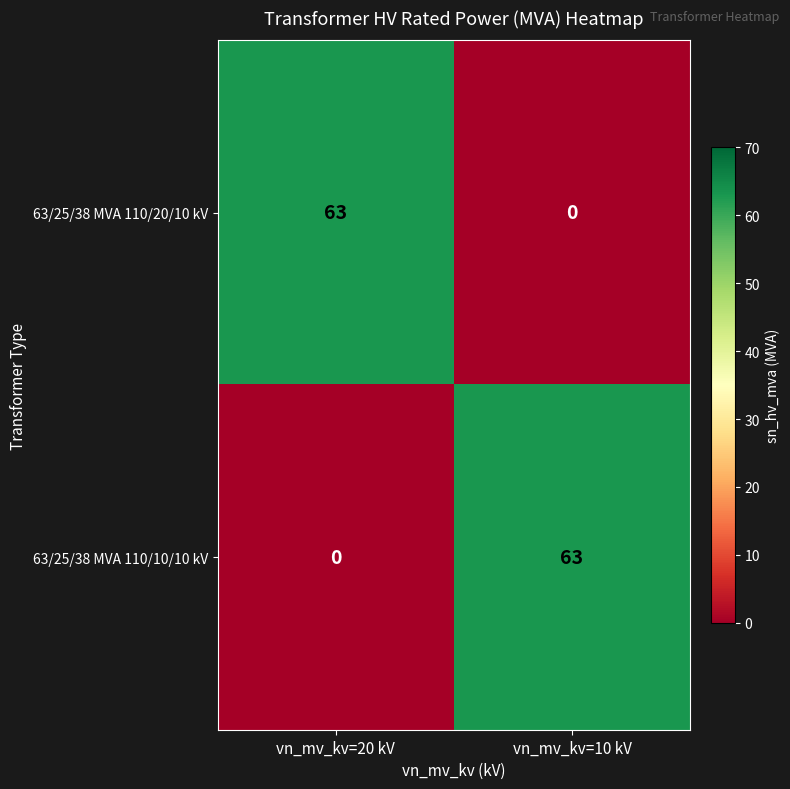

How many categories are shown in the chart?

2